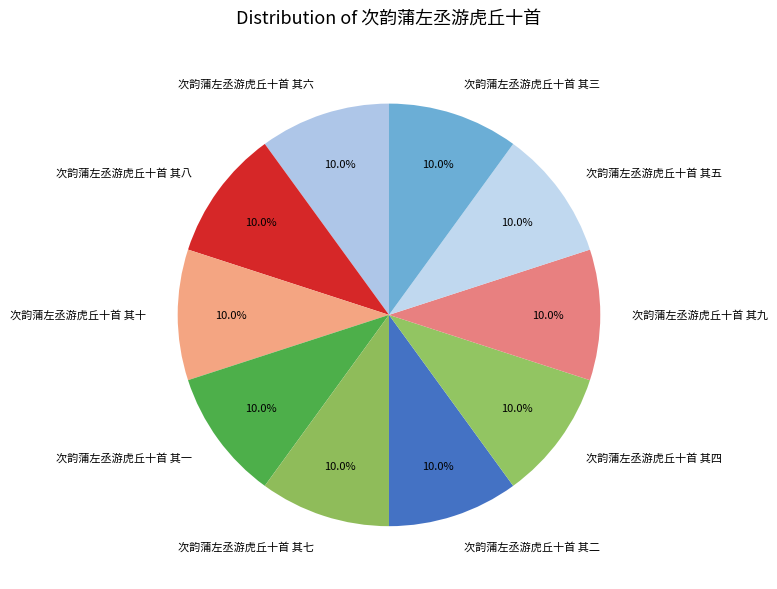

Count the number of slices in the pie.

10